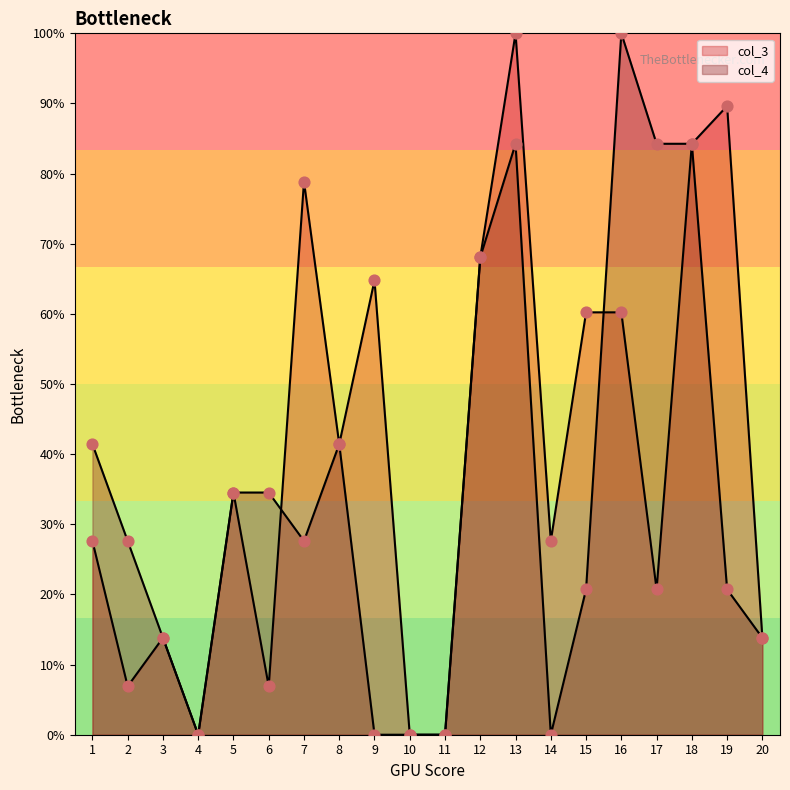

Which series has the largest total across all categories?

col_3